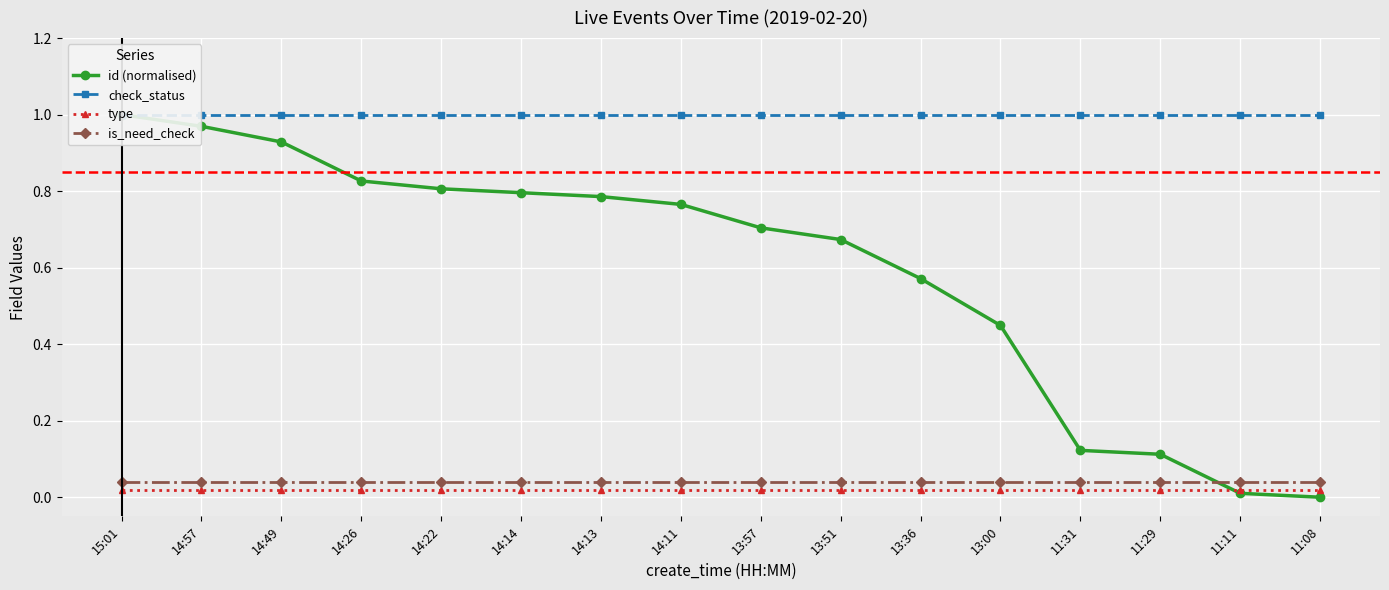

Reading left to right, list all the values displayed in this chart.

id (normalised): 1.0	1.0	0.9	0.8	0.8	0.8	0.8	0.8	0.7	0.7	0.6	0.4	0.1	0.1	0.0	0.0
check_status: 1.0	1.0	1.0	1.0	1.0	1.0	1.0	1.0	1.0	1.0	1.0	1.0	1.0	1.0	1.0	1.0
type: 0.0	0.0	0.0	0.0	0.0	0.0	0.0	0.0	0.0	0.0	0.0	0.0	0.0	0.0	0.0	0.0
is_need_check: 0.0	0.0	0.0	0.0	0.0	0.0	0.0	0.0	0.0	0.0	0.0	0.0	0.0	0.0	0.0	0.0